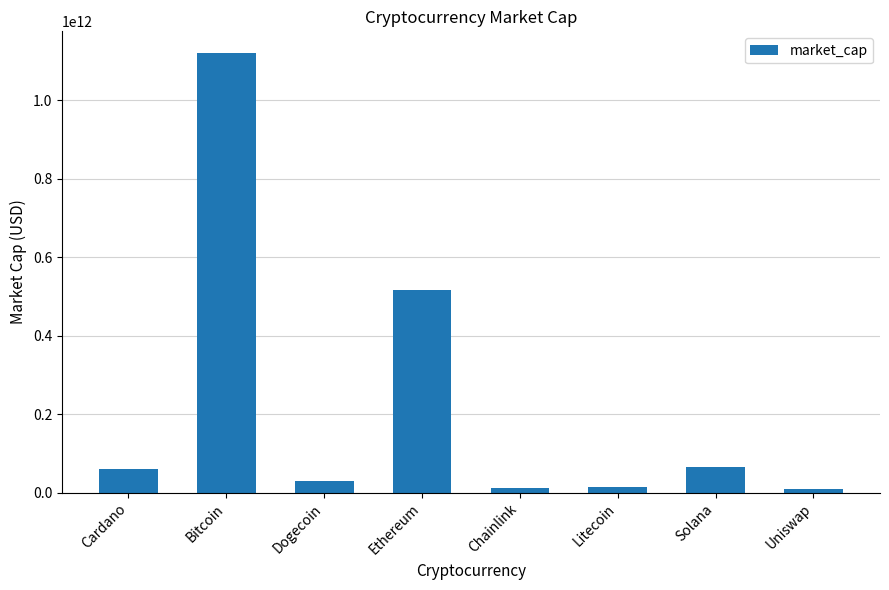

At which label is the value closest to 564776737331?

Ethereum